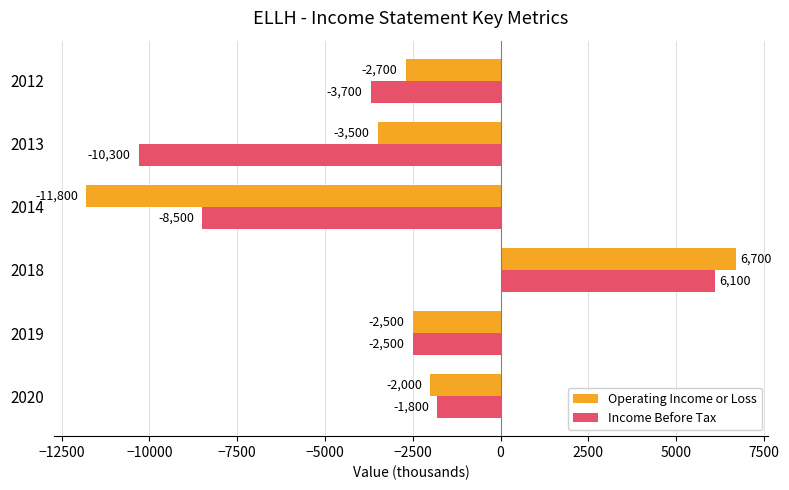

Which series changed the most between 2020 and 2014?

Operating Income or Loss